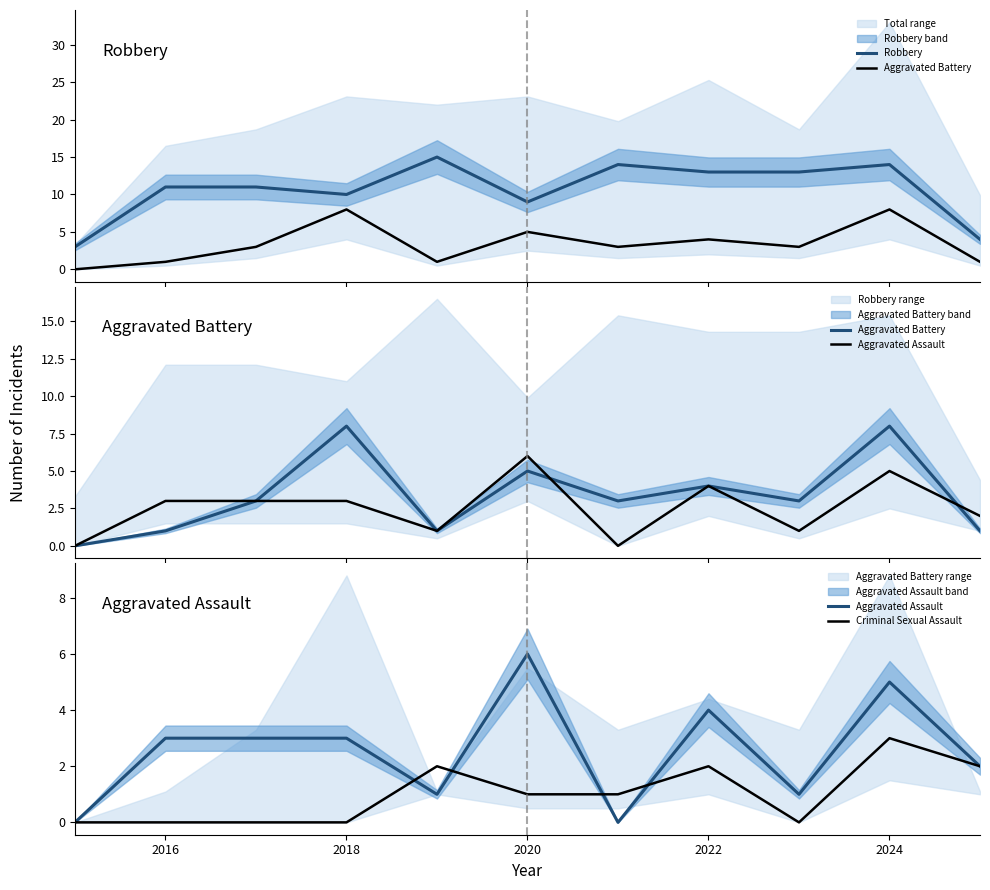

What is the value of the Aggravated Assault point at the 2nd from the left?

3